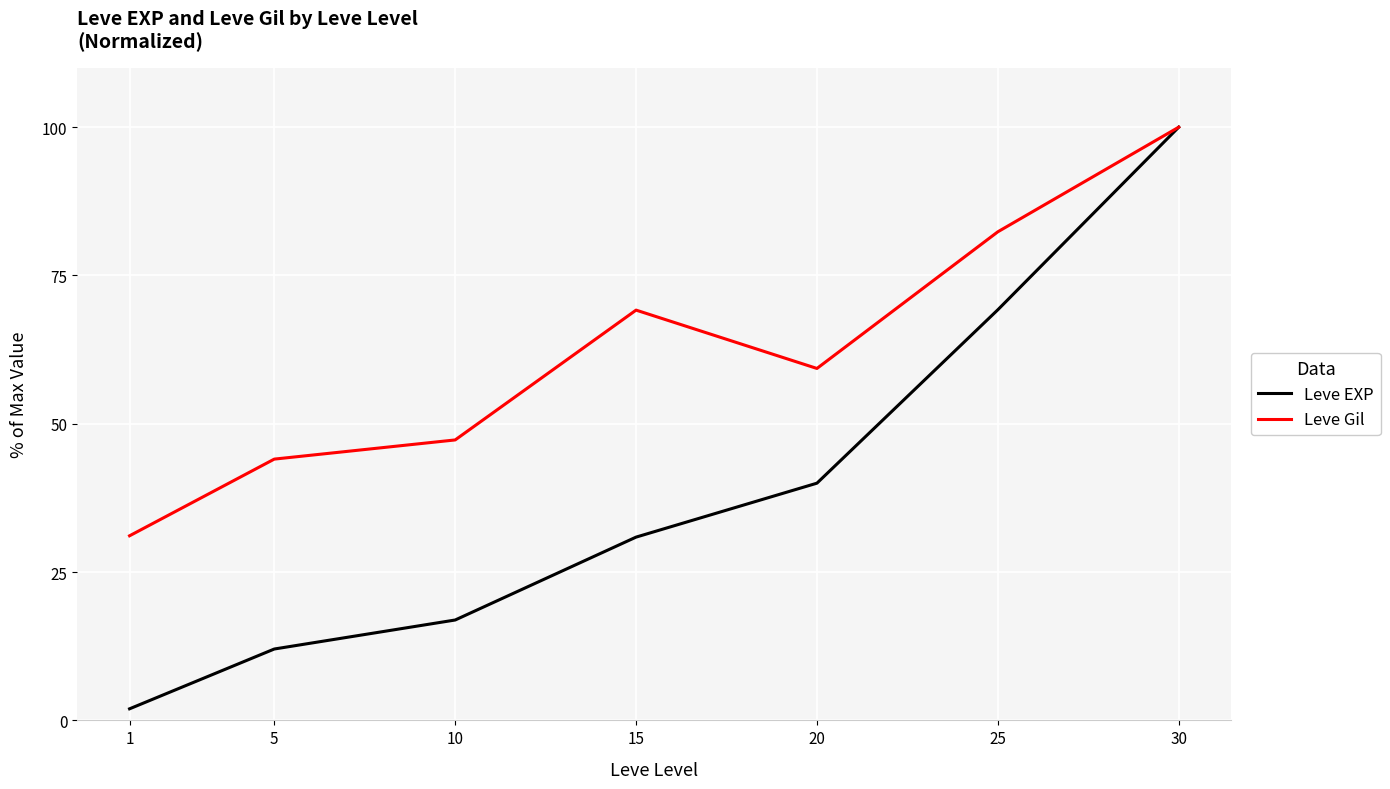

Reading left to right, transcribe all the data shown in this chart.

Leve EXP: 1=2.0	5=12.0	10=16.9	15=30.9	20=40.0	25=69.2	30=100.0
Leve Gil: 1=31.1	5=44.0	10=47.3	15=69.2	20=59.3	25=82.4	30=100.0